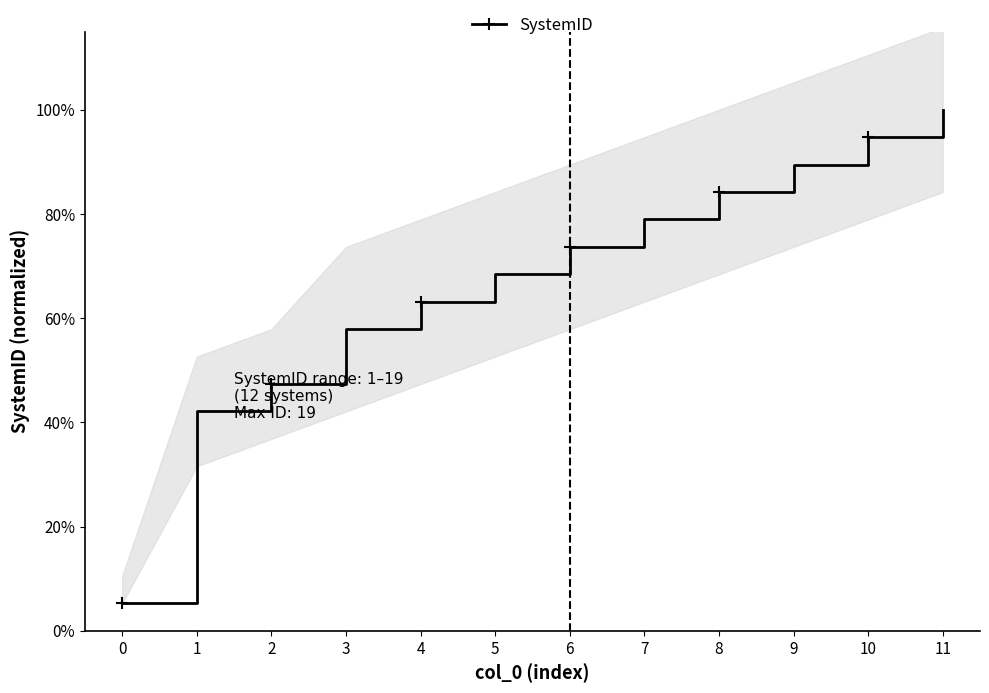

Is it true that the value at 8 is 23.7?

False